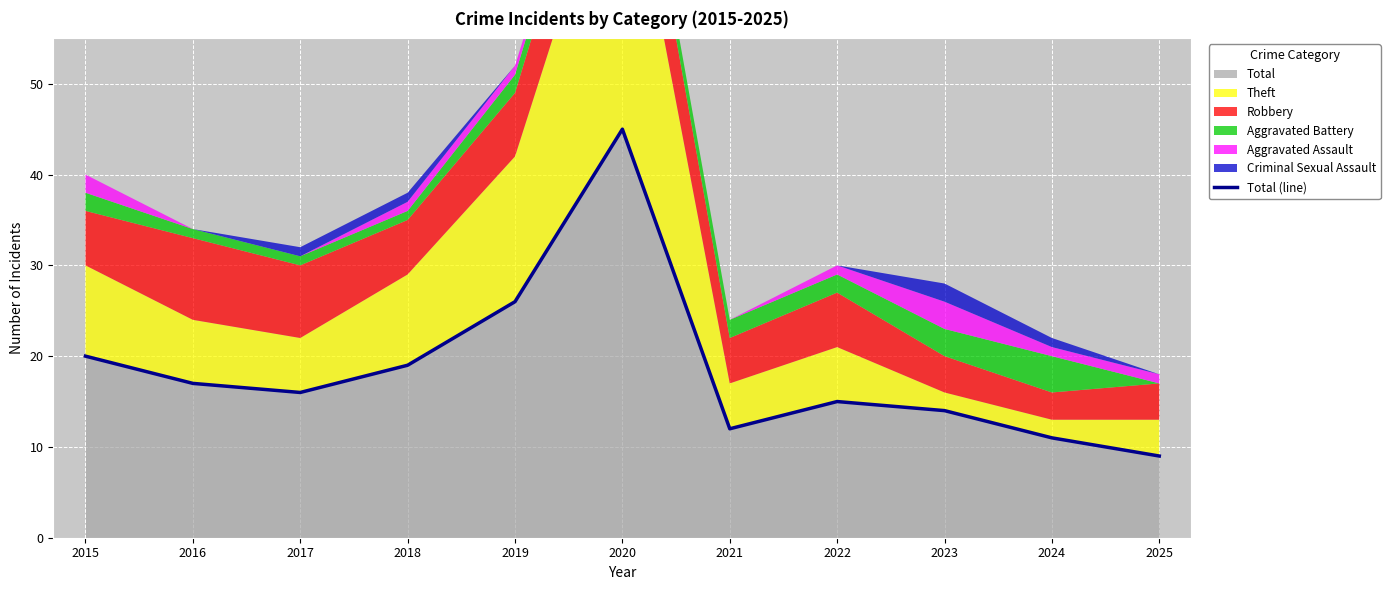

At which category does the data reach its first local peak?

2020